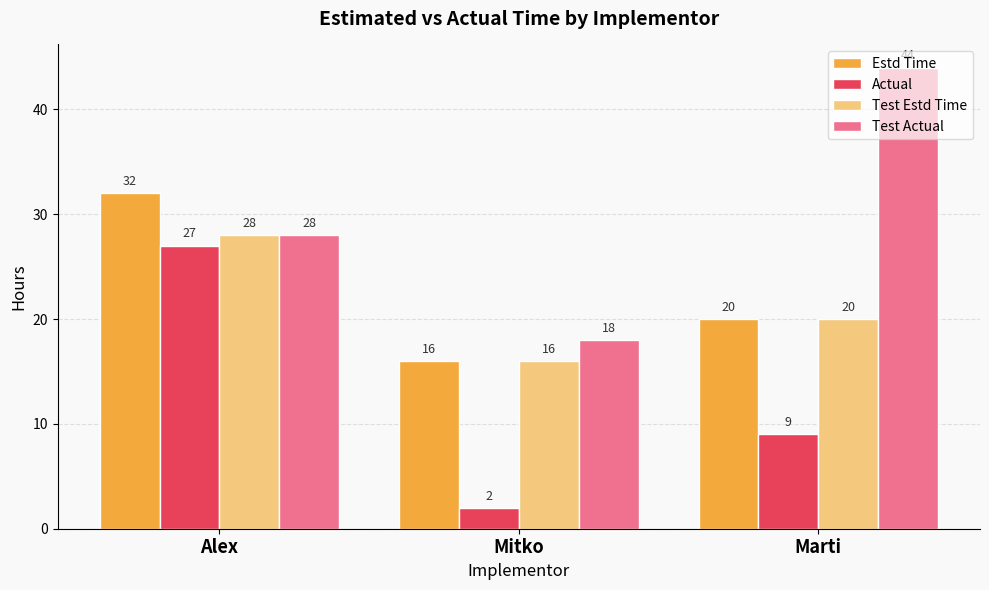

Count the Test Actual values in the range 18 to 44.

3